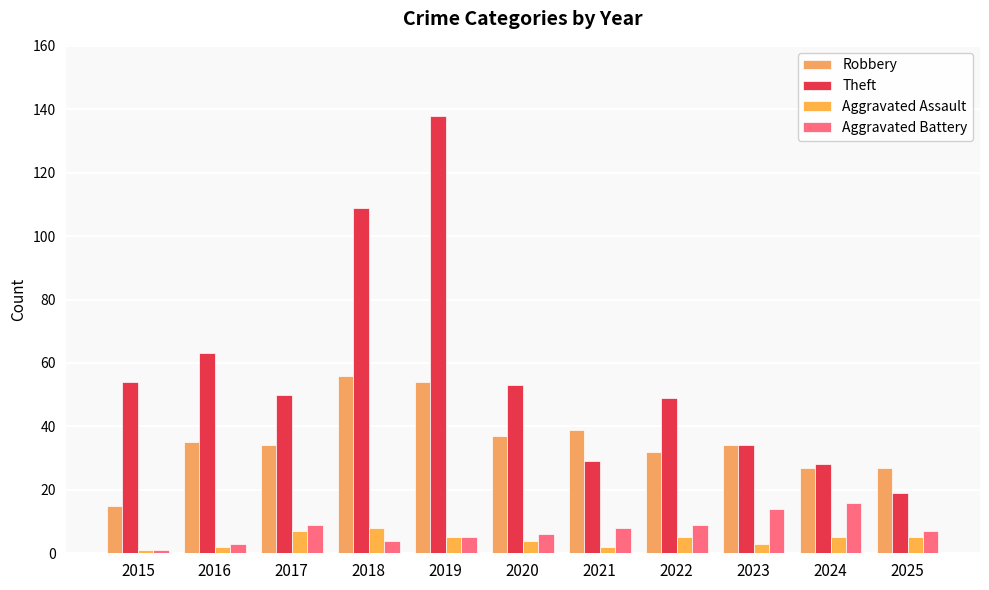

How many values in the Aggravated Battery series are below 7?

5